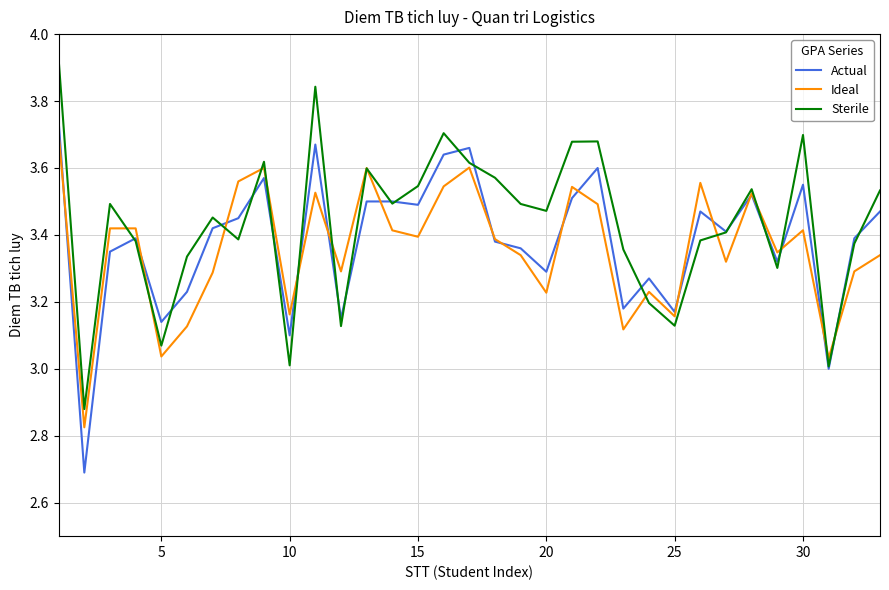

What is the smallest value displayed?

2.7